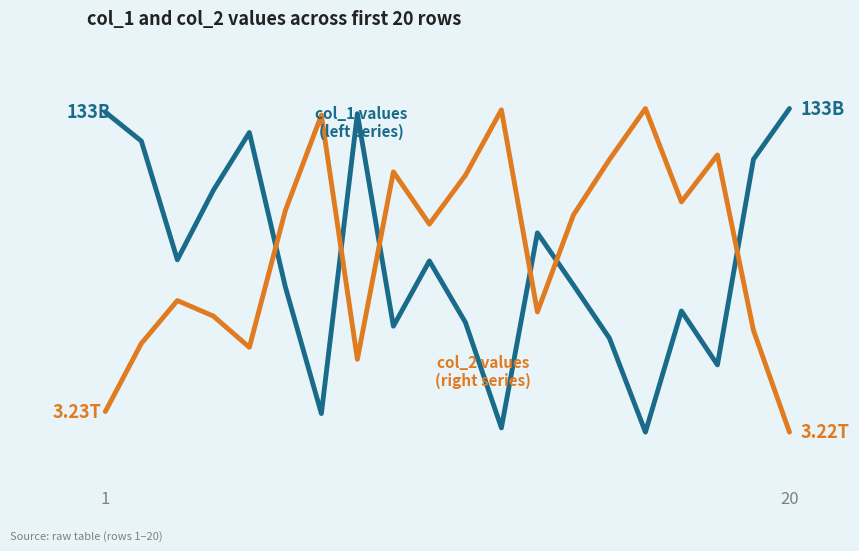

Does the chart display data point markers on the line(s)?

No